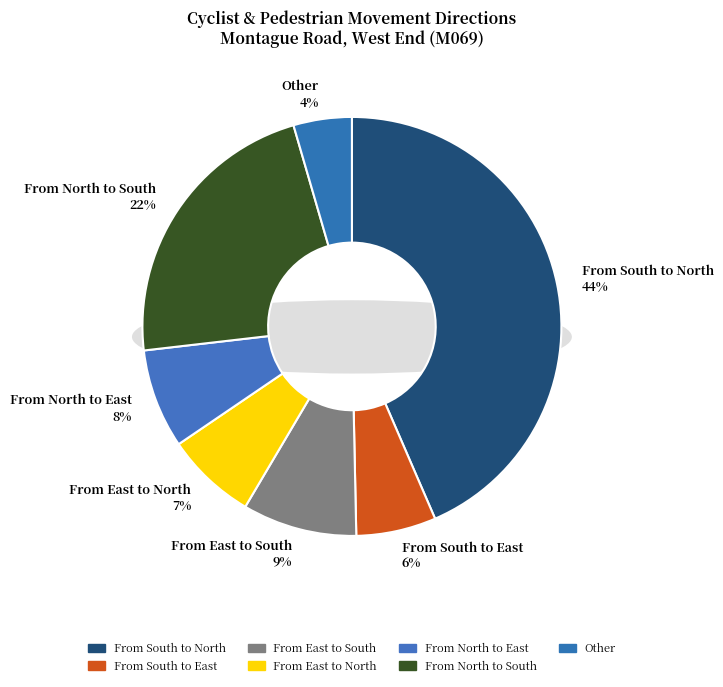

Which slice is the smallest?

Other